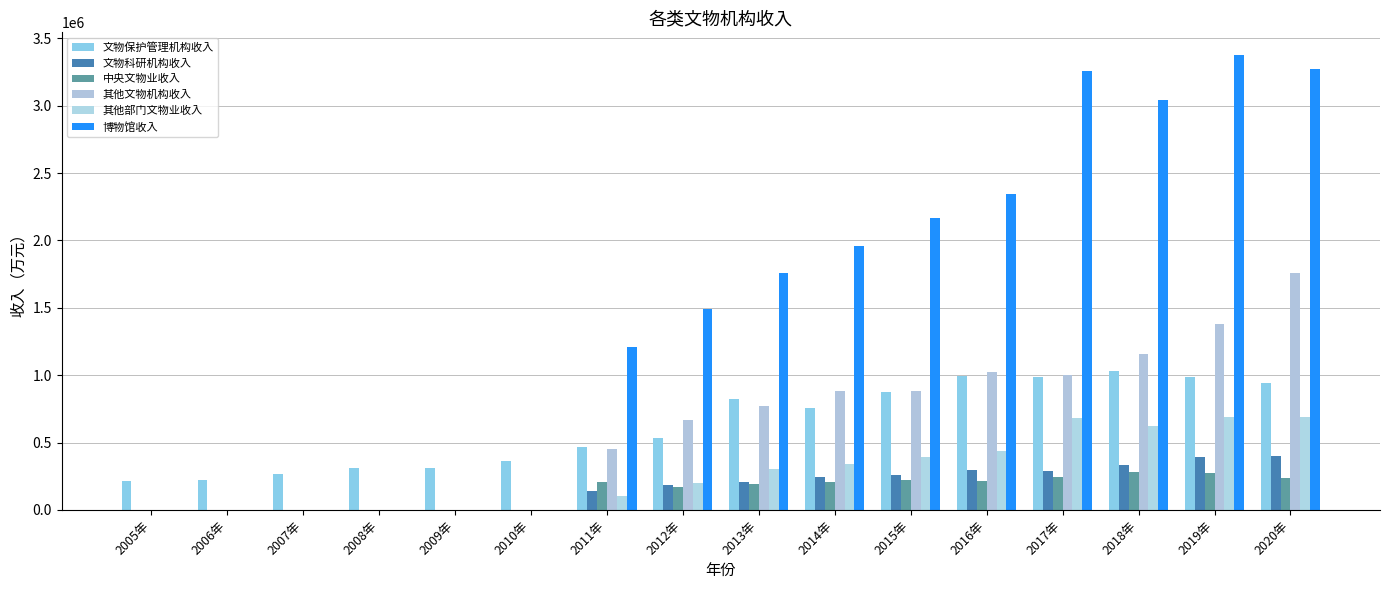

What position from the right is 2017年?

4